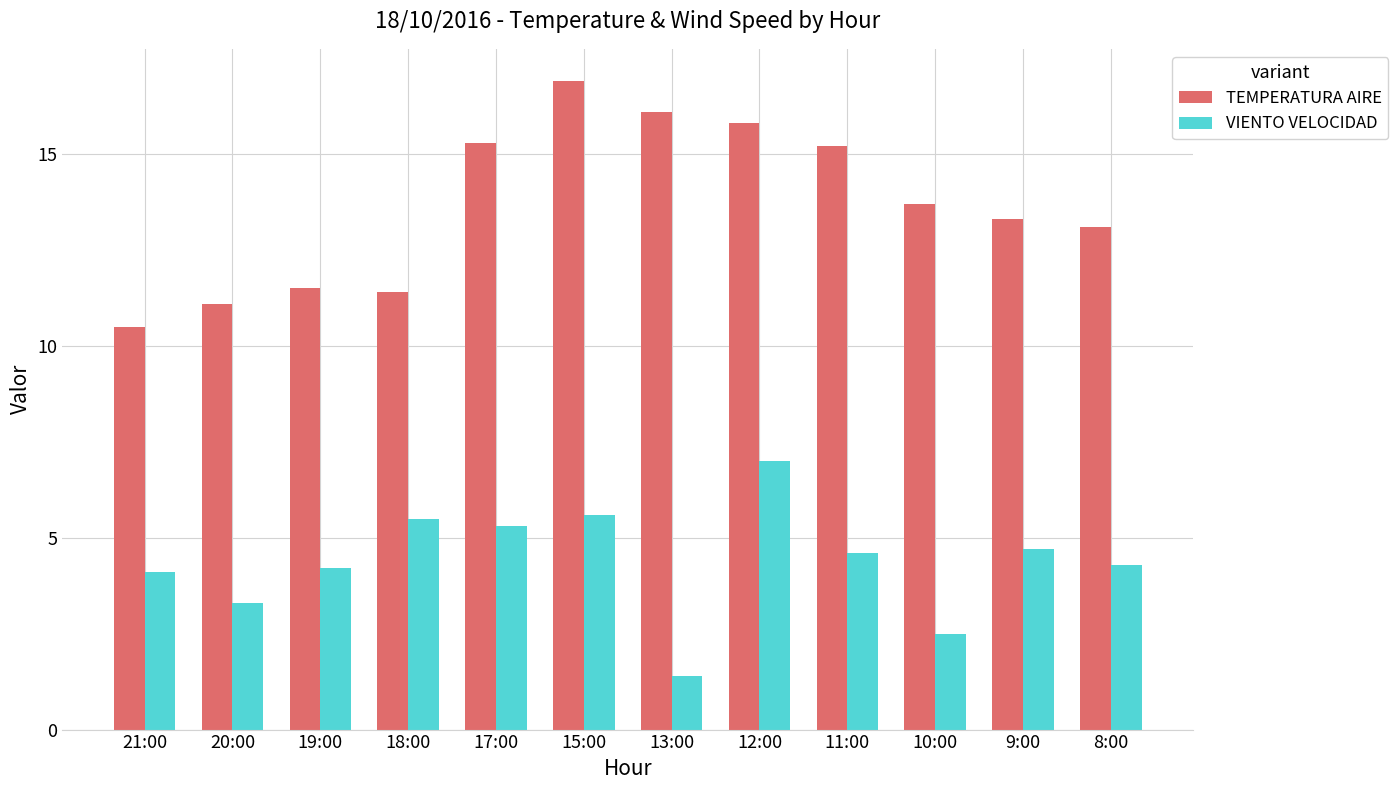

What is the difference between the TEMPERATURA AIRE values at 12:00 and 18:00?

4.4